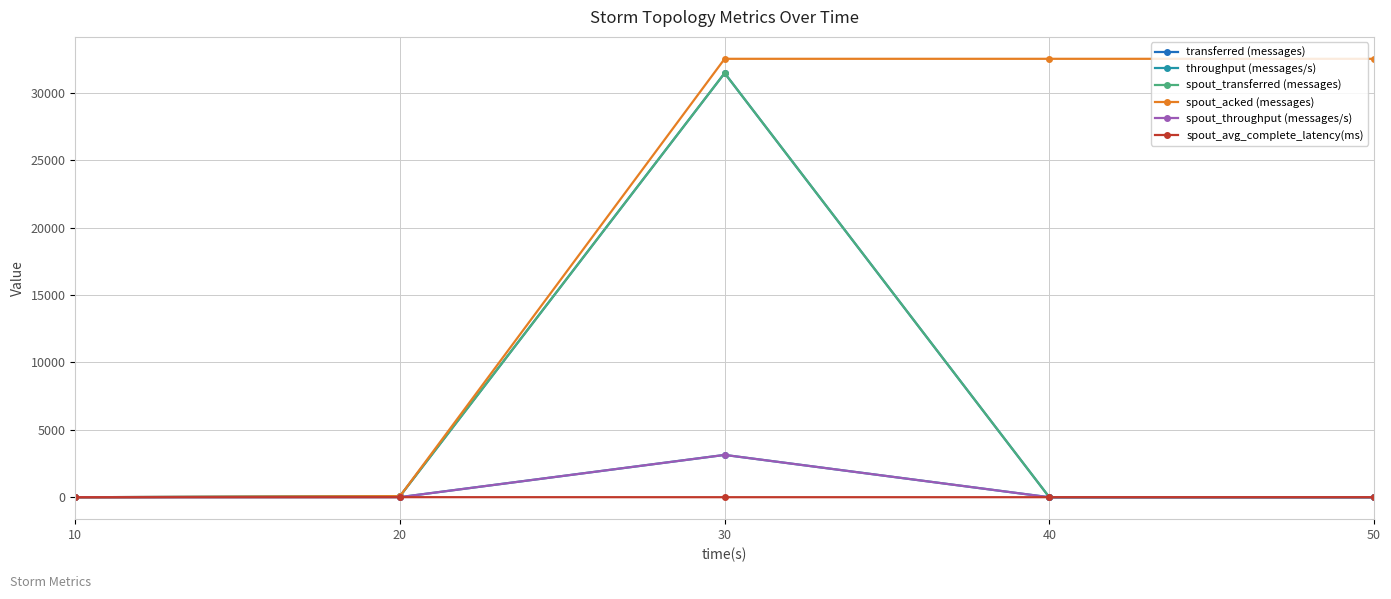

Does the chart have visible grid lines?

Yes